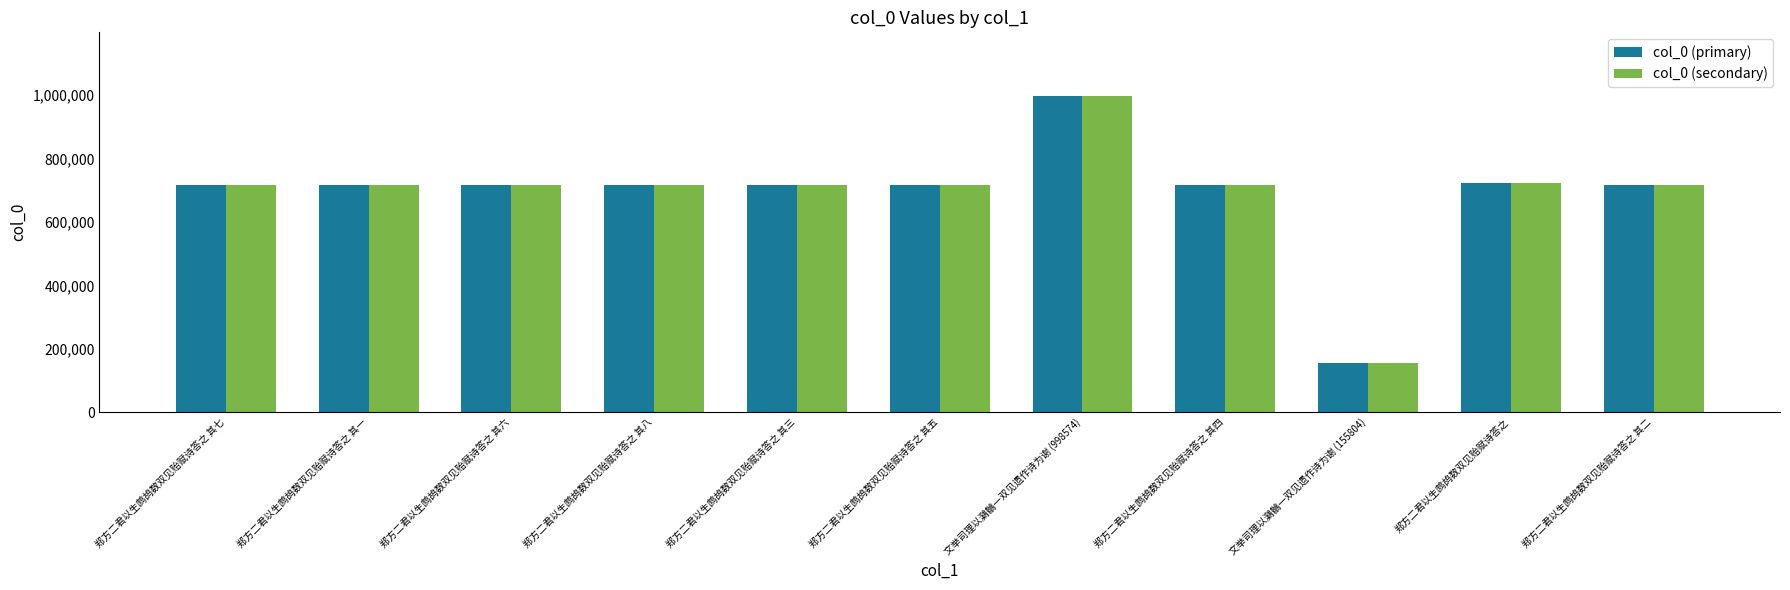

At which category is the sum across all series the highest?

文举司理以鸂鶒一双见遗作诗为谢 (998574)